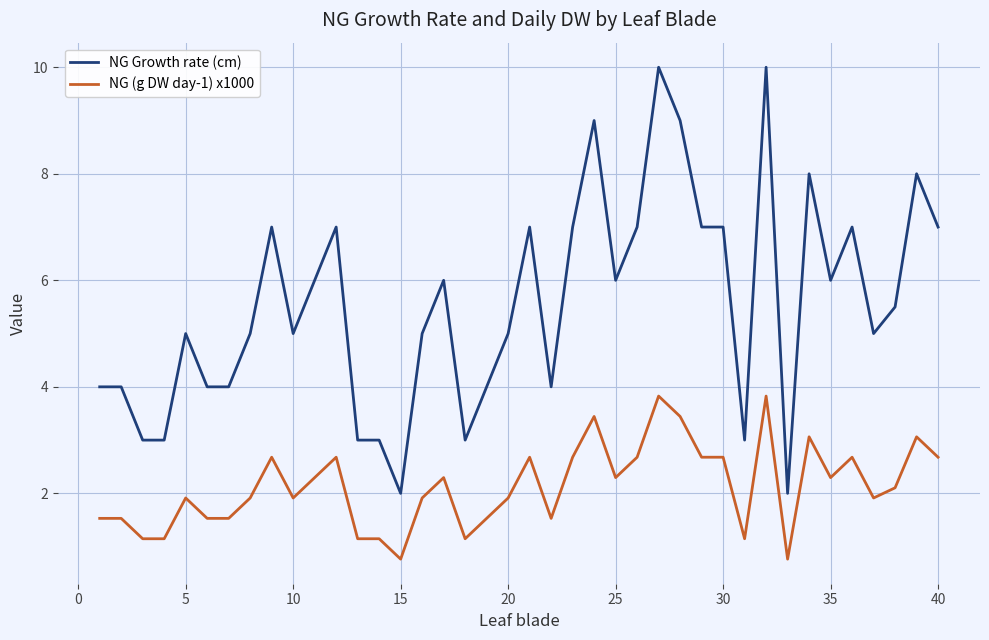

Reading left to right, what are all the values shown in this chart?

NG Growth rate (cm): 4.0	4.0	3.0	3.0	5.0	4.0	4.0	5.0	7.0	5.0	6.0	7.0	3.0	3.0	2.0	5.0	6.0	3.0	4.0	5.0	7.0	4.0	7.0	9.0	6.0	7.0	10.0	9.0	7.0	7.0	3.0	10.0	2.0	8.0	6.0	7.0	5.0	5.5	8.0	7.0
NG (g DW day-1) x1000: 1.5	1.5	1.1	1.1	1.9	1.5	1.5	1.9	2.7	1.9	2.3	2.7	1.1	1.1	0.8	1.9	2.3	1.1	1.5	1.9	2.7	1.5	2.7	3.4	2.3	2.7	3.8	3.4	2.7	2.7	1.1	3.8	0.8	3.1	2.3	2.7	1.9	2.1	3.1	2.7